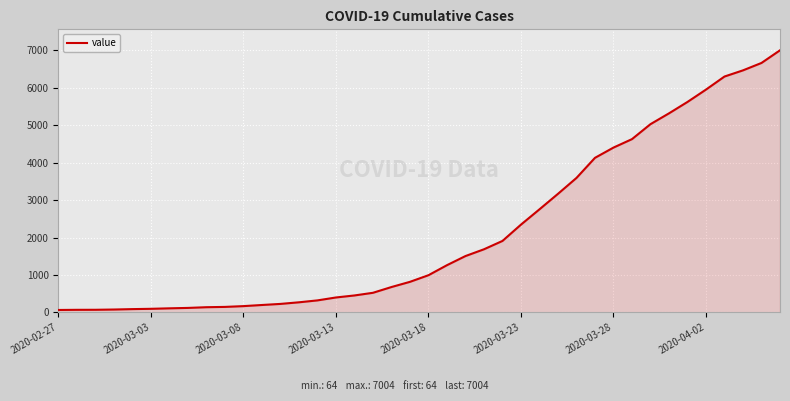

What is the difference between the second highest and minimum values?

6602